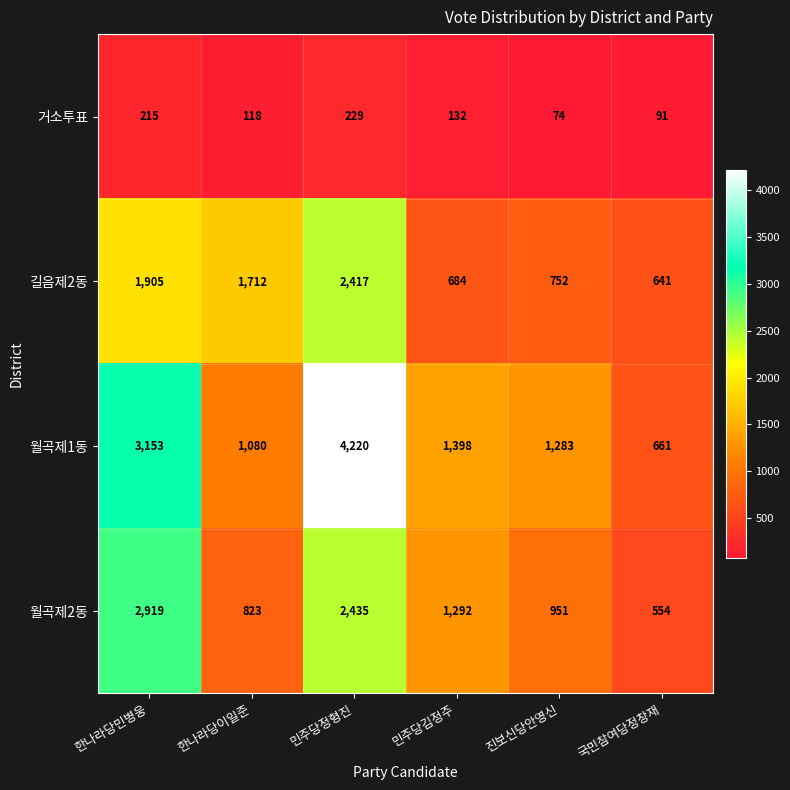

What is the sum of all 거소투표 values?

859